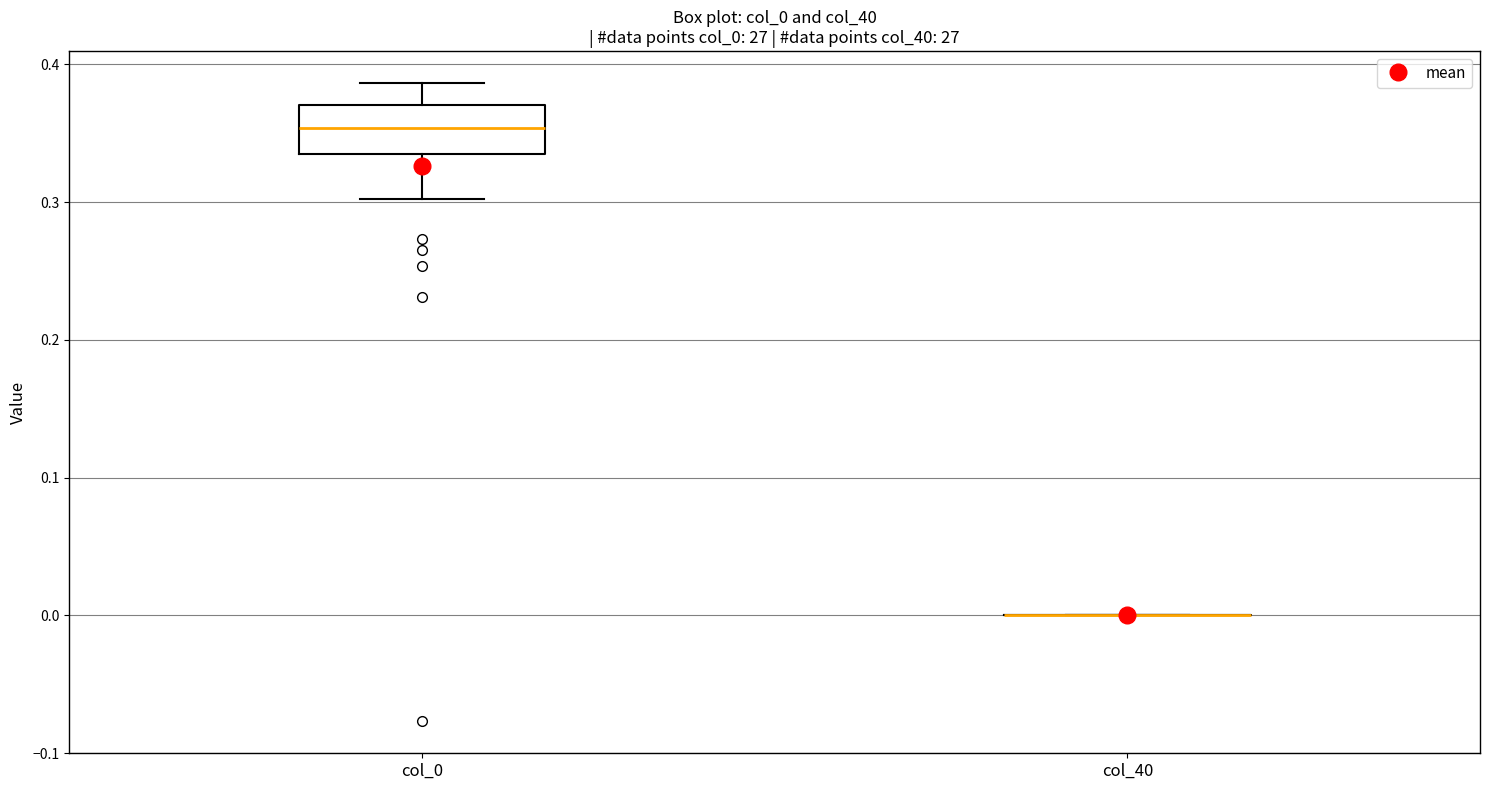

Reading left to right, transcribe this box plot: for each box, give where its median line is, the range the box spans, and where its two whiskers end, as read against the y-axis. The values are not printed on the chart, so give them approximately, as read against the axis.

col_0: median 0.35, box 0.33 to 0.37, whiskers 0.30 to 0.39
col_40: box collapsed to a line at 0.00, whiskers 0.00 to 0.00